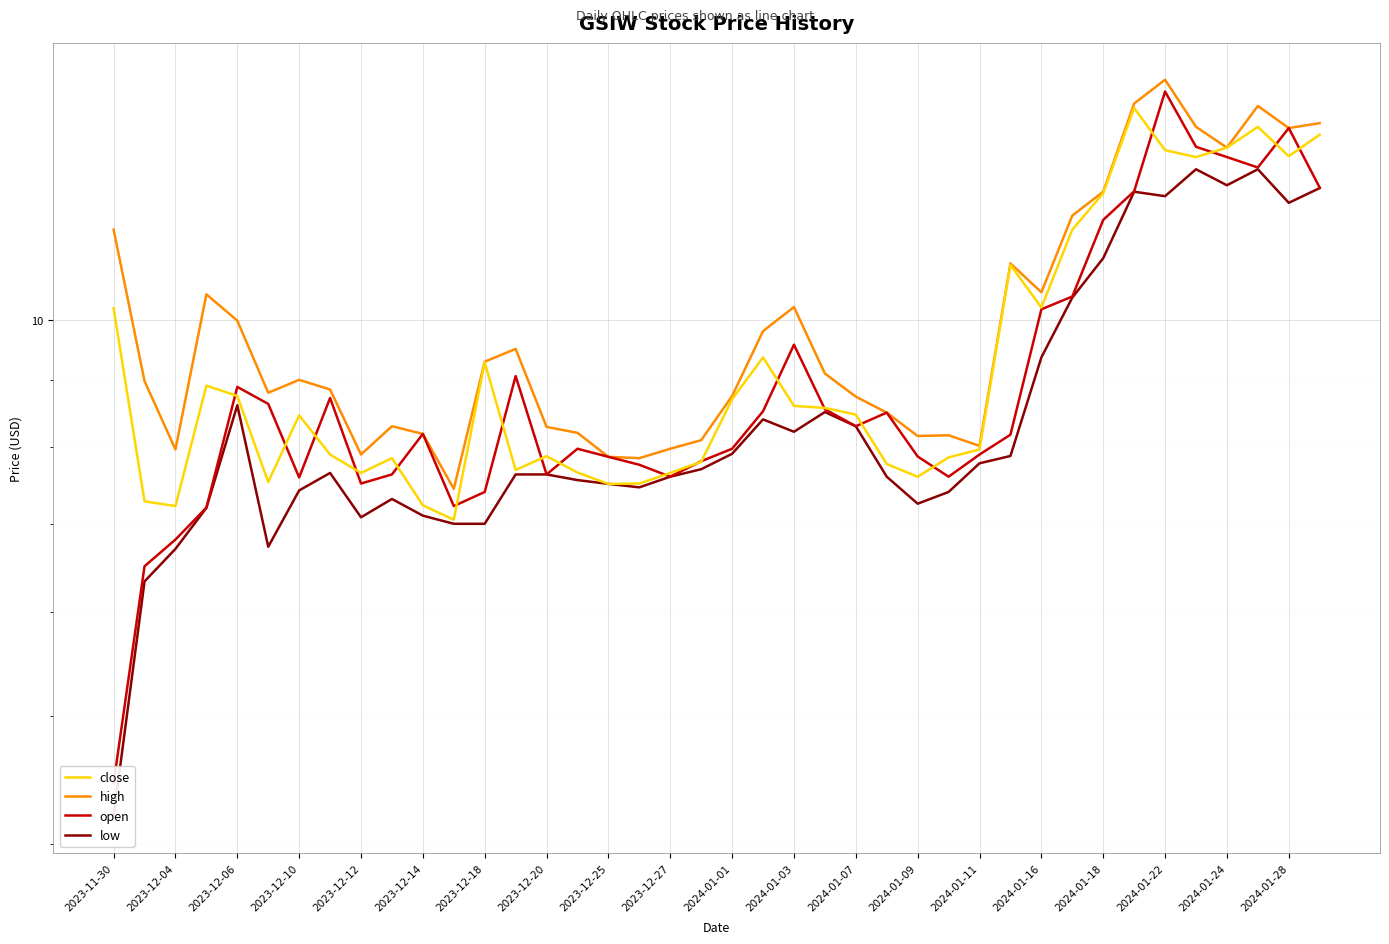

Reading left to right, what are all the values shown in this chart?

close: 10.2	7.3	7.2	8.9	8.8	7.5	8.5	7.9	7.7	7.8	7.2	7.1	9.3	7.7	7.9	7.7	7.5	7.5	7.7	7.8	8.7	9.4	8.6	8.6	8.5	7.8	7.6	7.9	8.0	11.0	10.2	11.7	12.5	14.5	13.4	13.3	13.5	14.0	13.3	13.8
high: 11.7	9.0	8.0	10.4	10.0	8.8	9.0	8.9	7.9	8.3	8.2	7.4	9.3	9.5	8.3	8.2	7.9	7.8	8.0	8.1	8.8	9.8	10.2	9.1	8.7	8.5	8.2	8.2	8.0	11.0	10.5	12.0	12.5	14.6	15.2	14.0	13.5	14.5	14.0	14.1
open: 4.4	6.5	6.8	7.2	8.9	8.6	7.6	8.7	7.5	7.6	8.2	7.2	7.4	9.1	7.6	8.0	7.9	7.8	7.6	7.8	8.0	8.5	9.6	8.6	8.3	8.5	7.9	7.6	7.9	8.2	10.2	10.4	11.9	12.5	14.9	13.5	13.3	13.0	14.0	12.6
low: 4.2	6.3	6.7	7.2	8.6	6.7	7.4	7.7	7.1	7.3	7.1	7.0	7.0	7.6	7.6	7.6	7.5	7.5	7.6	7.7	7.9	8.4	8.2	8.5	8.3	7.6	7.2	7.4	7.8	7.9	9.4	10.4	11.1	12.5	12.4	13.0	12.6	13.0	12.3	12.6